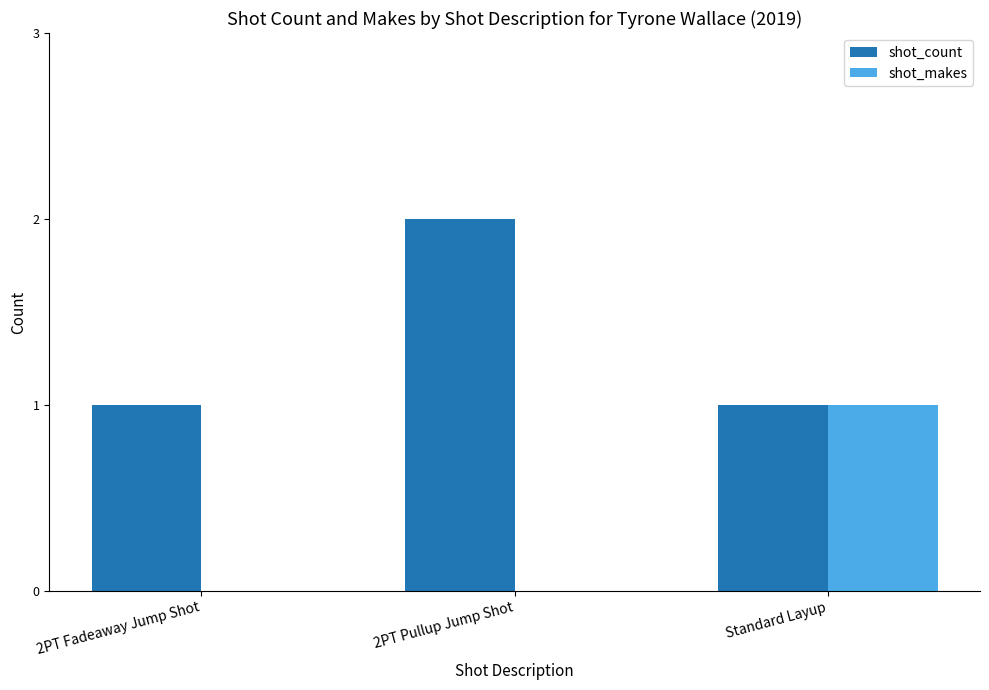

Are the bars horizontal?

No